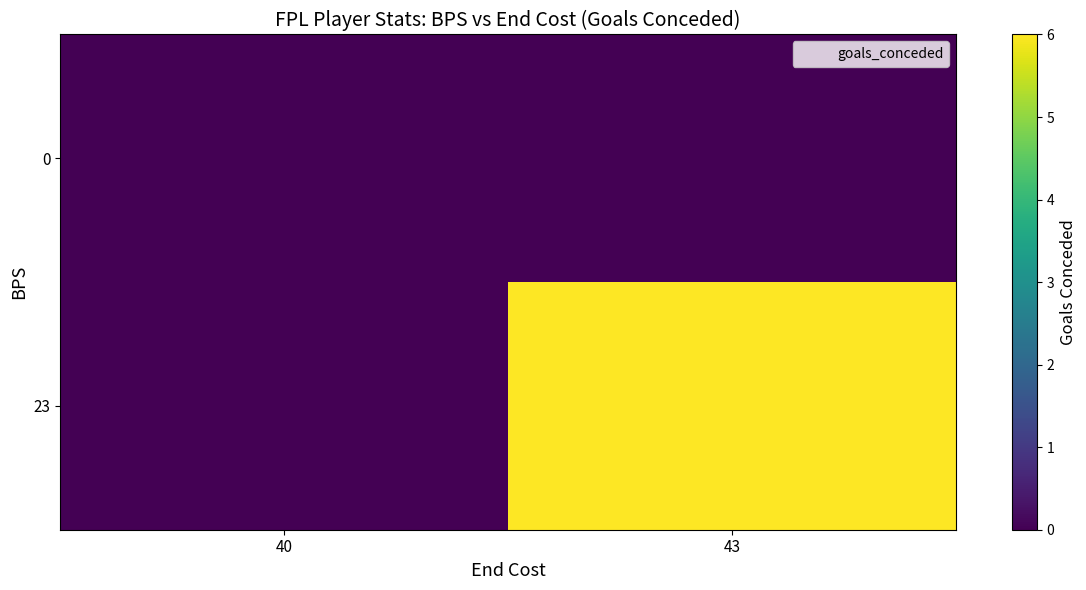

At how many categories does at least one series exceed 1?

1